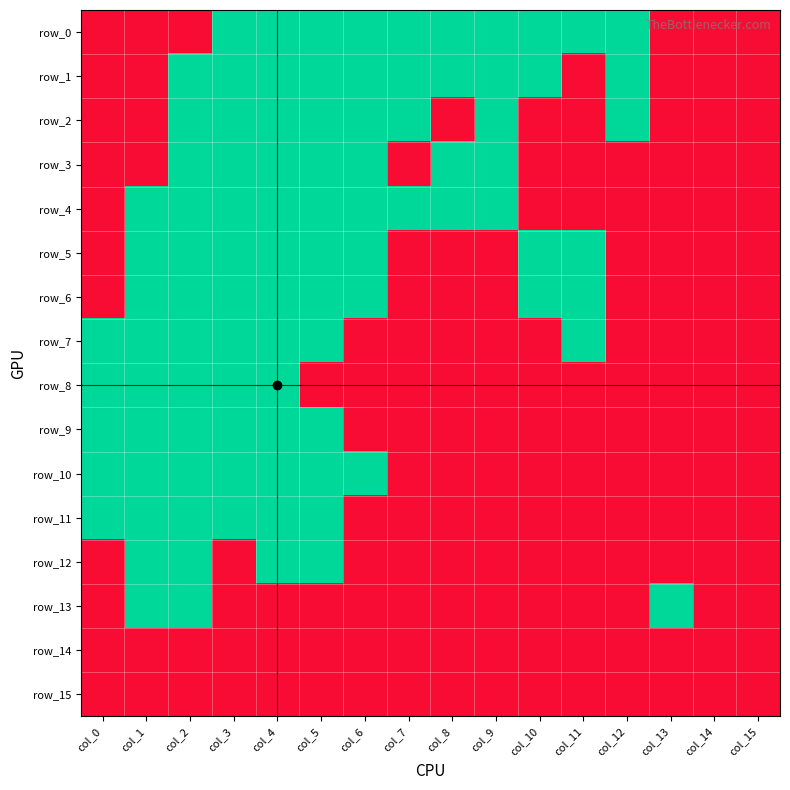

True or false: row_3 has a value of 0 at col_13.

True